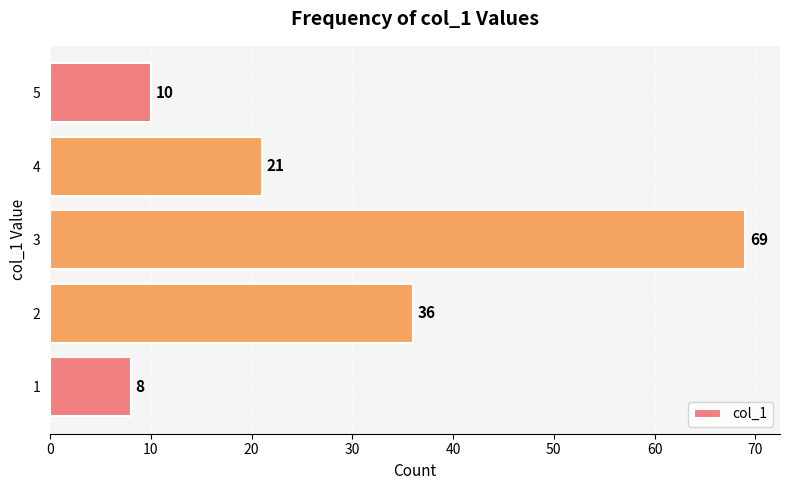

Does the chart contain stacked bars?

No